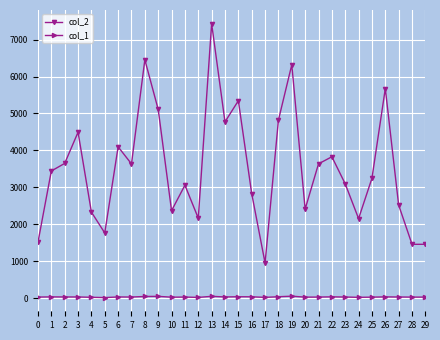

True or false: col_1 and col_2 cross at least once.

False